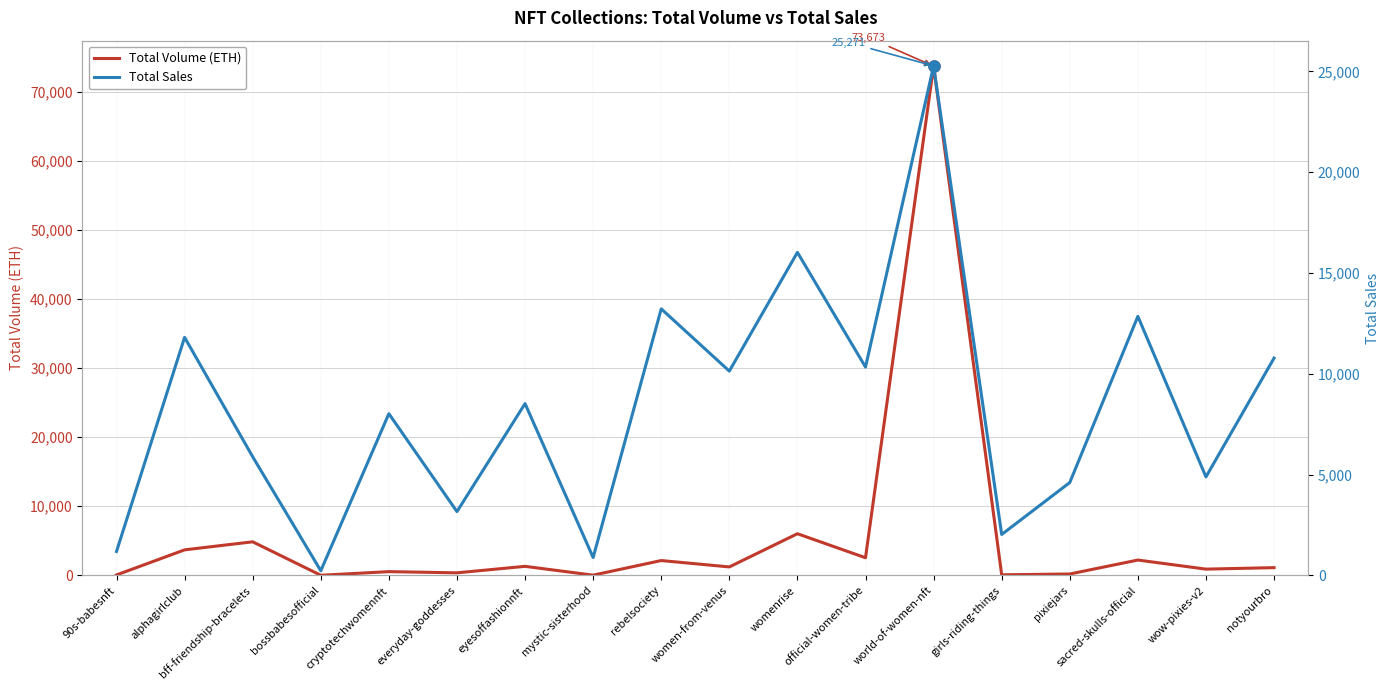

What position from the left is pixiejars?

15